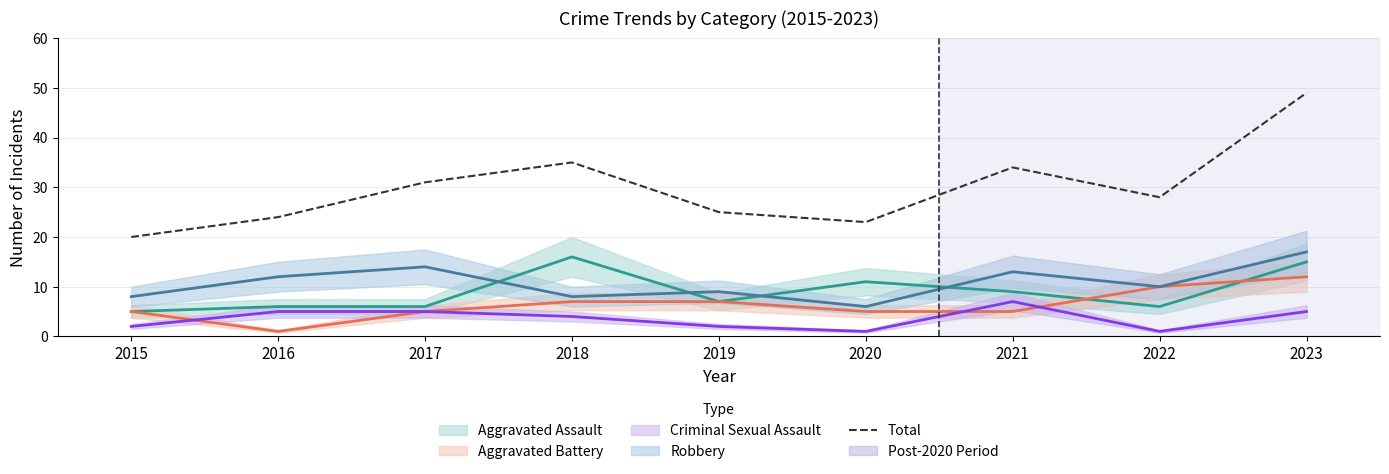

What is the sum of all values?

269